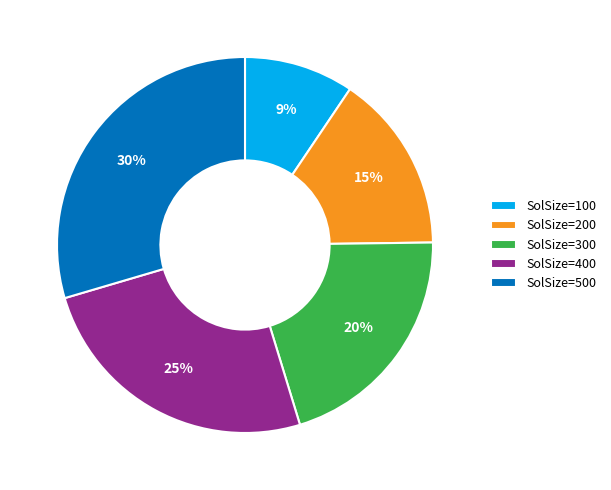

Combined, do SolSize=400 and SolSize=300 account for over 50%?

No